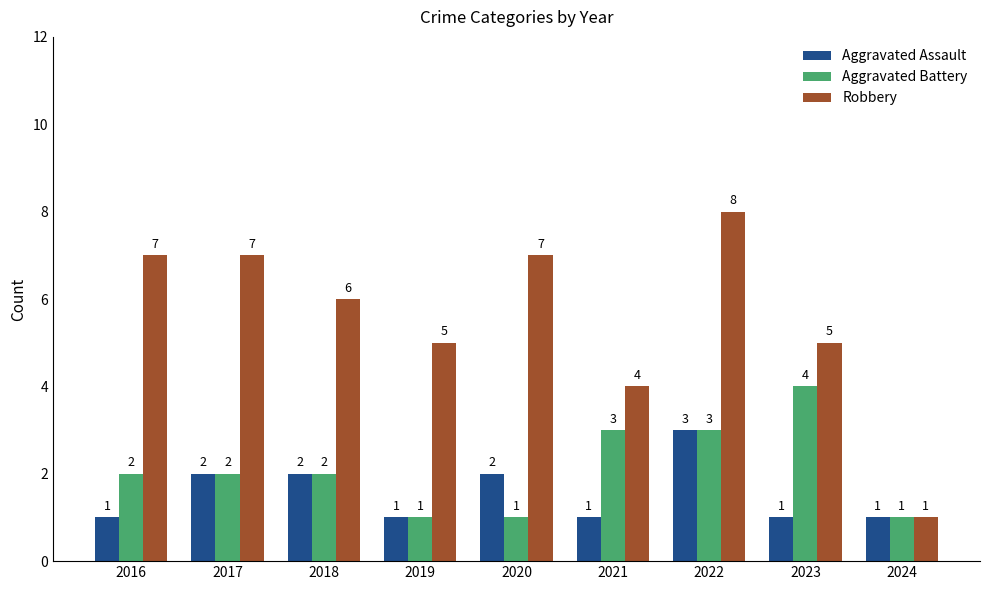

What is the difference between the maximum and minimum values in the Robbery series?

7